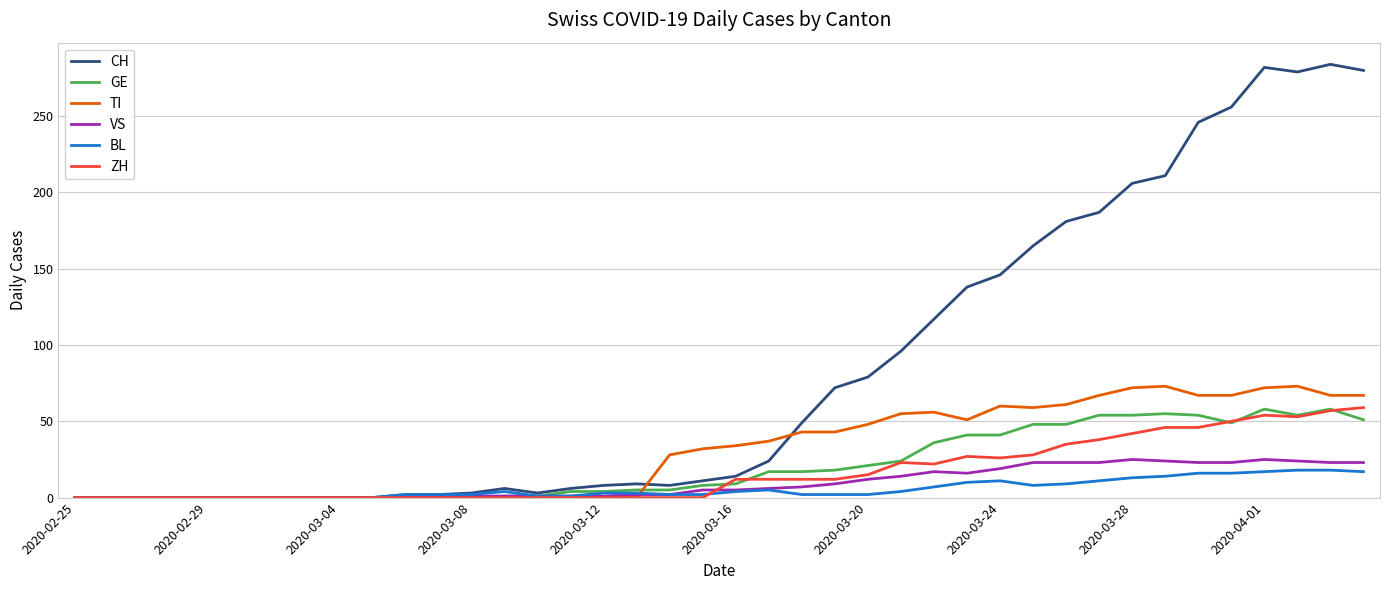

Which series has the largest total across all categories?

CH